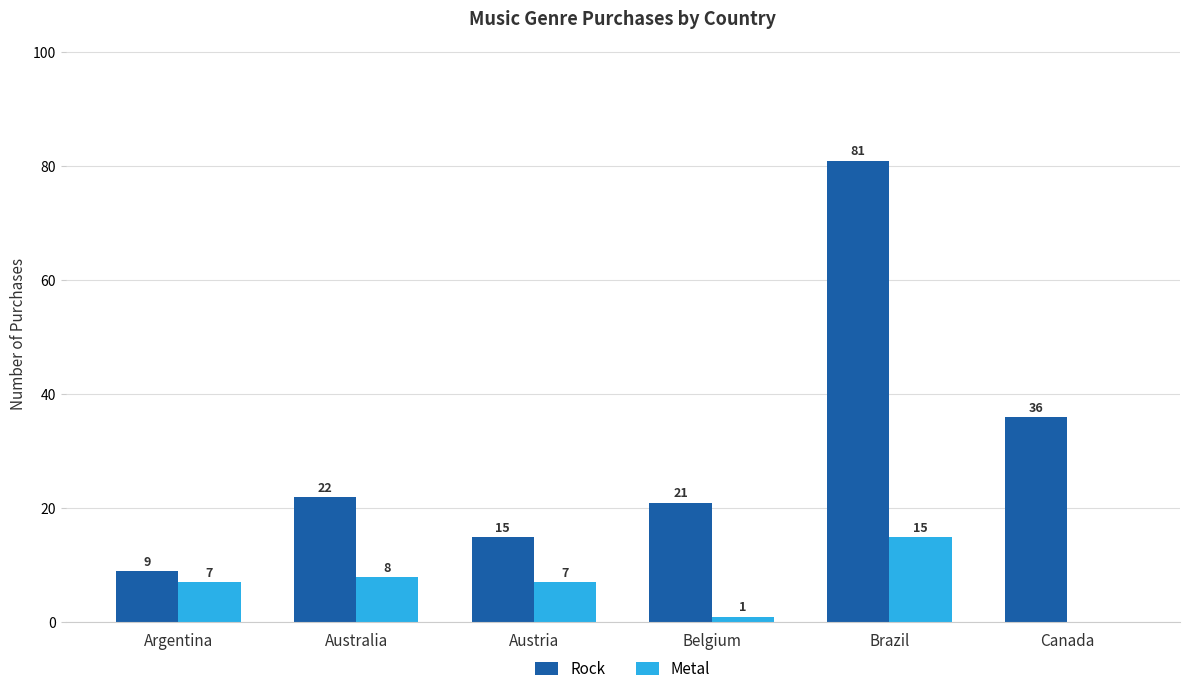

Between Australia and Canada, which series saw the biggest shift?

Rock